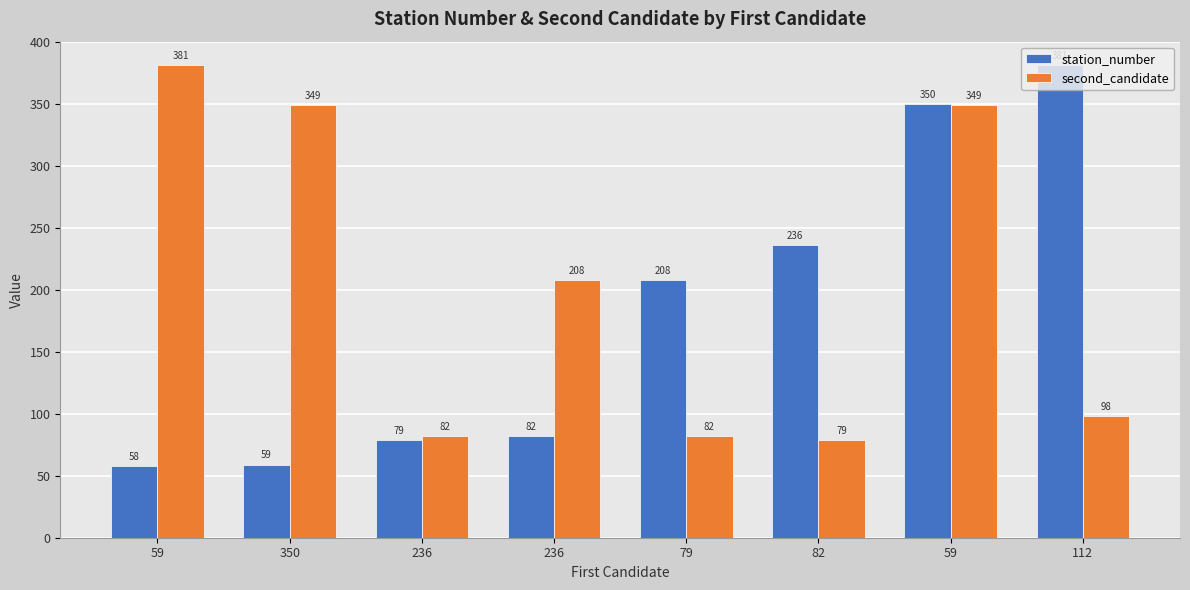

Reading left to right, list all the values displayed in this chart.

station_number: 58	59	79	82	208	236	350	381
second_candidate: 381	349	82	208	82	79	349	98